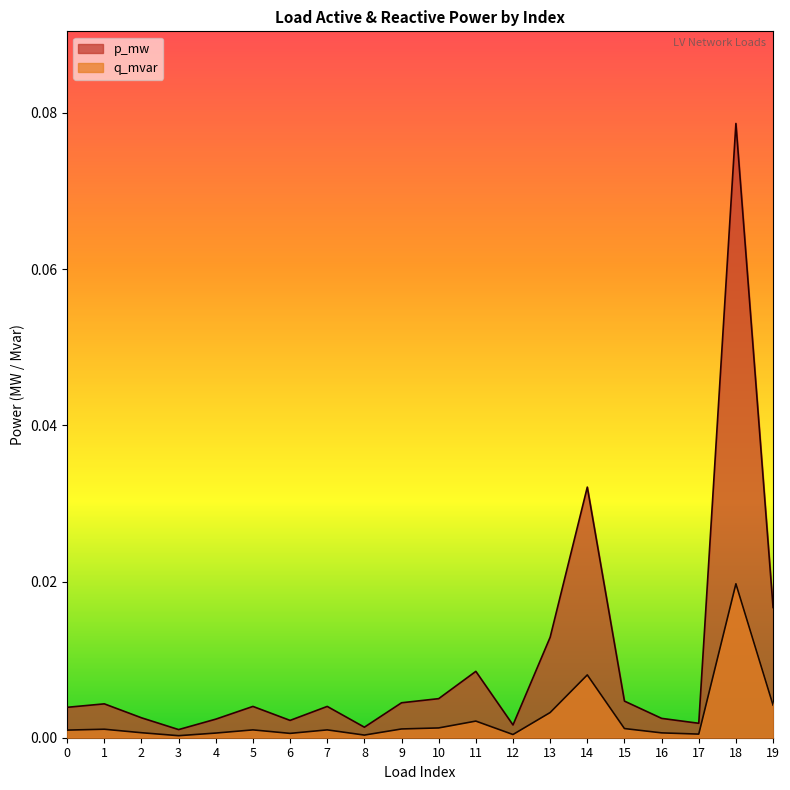

How many lines are shown in the chart?

2